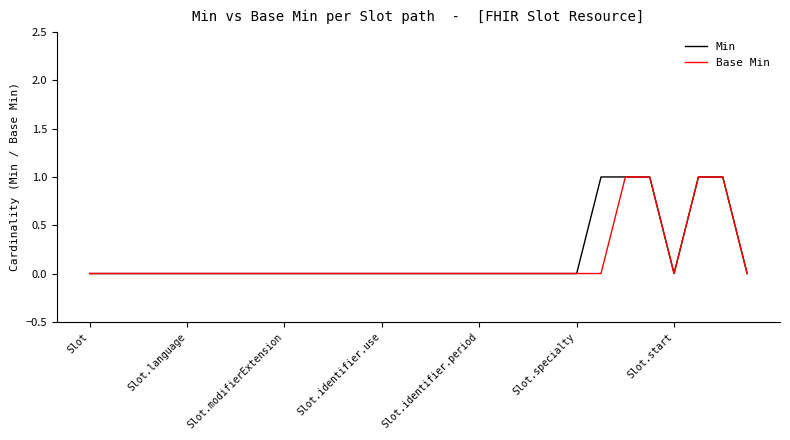

Count the number of categories in the chart.

28